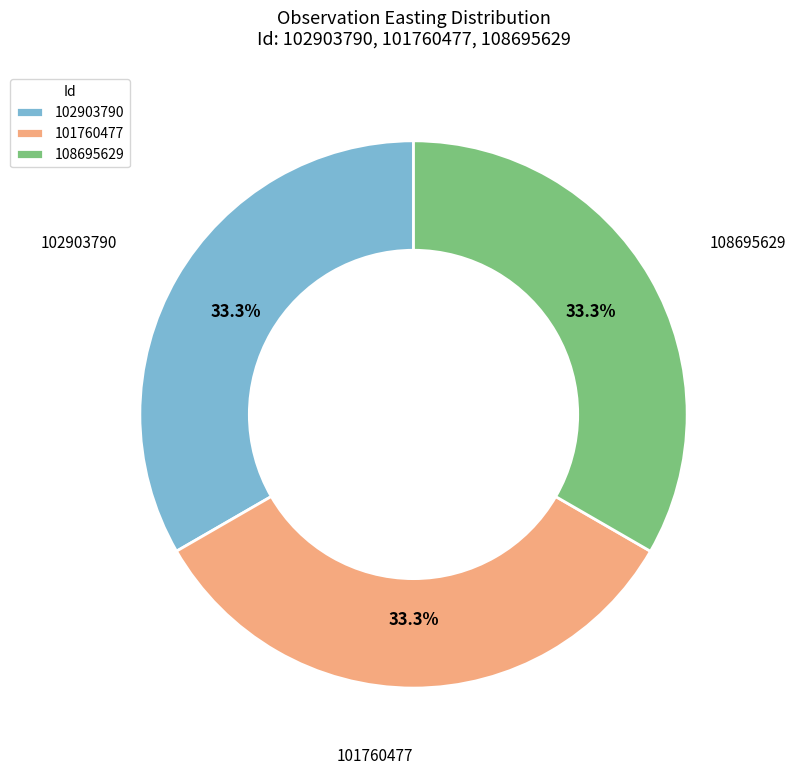

Is it true that 102903790 is 33% of the pie?

True